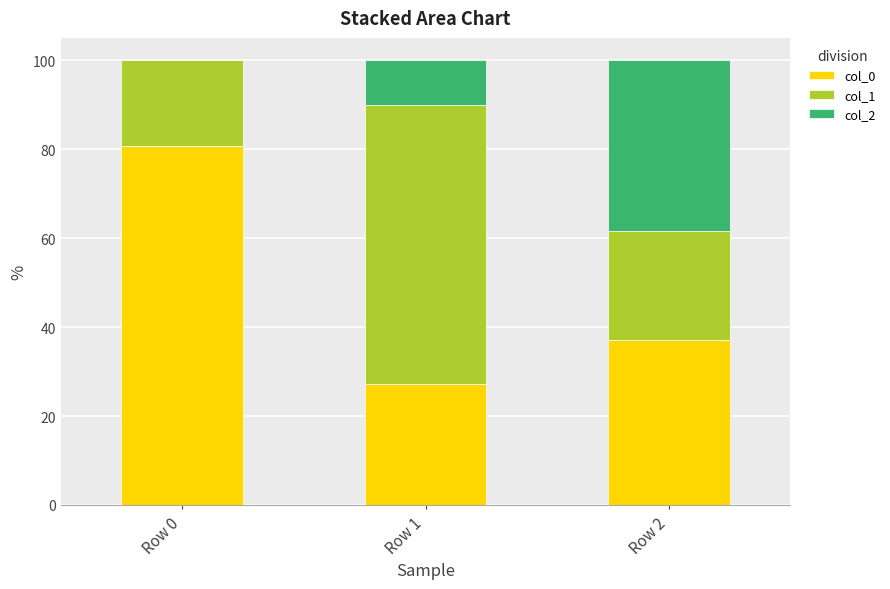

What is the total value across all series at Row 1?

100.0